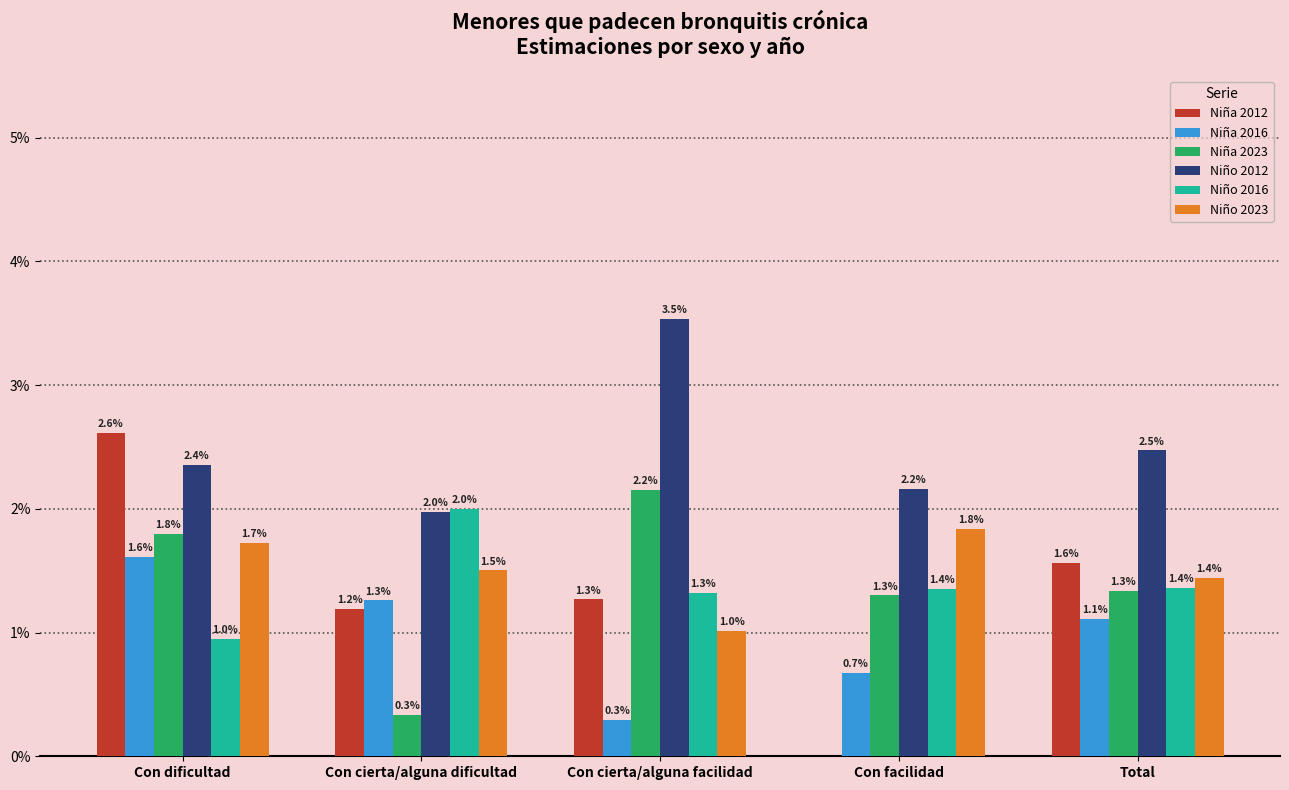

Are the bars horizontal?

No